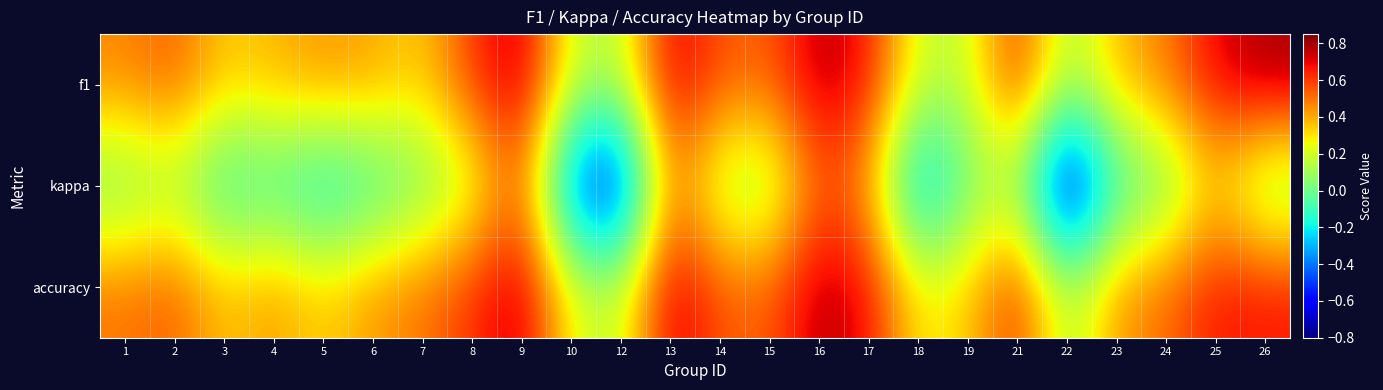

Reading left to right, list all the values displayed in this chart.

f1: 1=0.5	2=0.5	3=0.3	4=0.4	5=0.4	6=0.4	7=0.3	8=0.6	9=0.8	10=0.2	12=0.1	13=0.7	14=0.6	15=0.5	16=0.8	17=0.7	18=0.2	19=0.2	21=0.6	22=0.1	23=0.4	24=0.5	25=0.7	26=0.8
kappa: 1=0.0	2=0.1	3=-0.1	4=-0.1	5=-0.2	6=-0.1	7=0.0	8=0.2	9=0.6	10=-0.5	12=-0.7	13=0.5	14=0.1	15=0.1	16=0.6	17=0.4	18=-0.4	19=0.0	21=0.1	22=-0.8	23=-0.1	24=-0.0	25=0.3	26=0.0
accuracy: 1=0.5	2=0.5	3=0.4	4=0.4	5=0.3	6=0.4	7=0.5	8=0.6	9=0.8	10=0.2	12=0.2	13=0.8	14=0.6	15=0.5	16=0.8	17=0.7	18=0.3	19=0.3	21=0.6	22=0.1	23=0.4	24=0.5	25=0.7	26=0.7